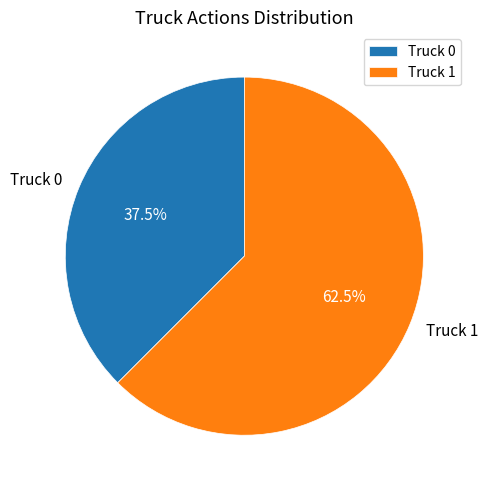

Which slice is the smallest?

Truck 0